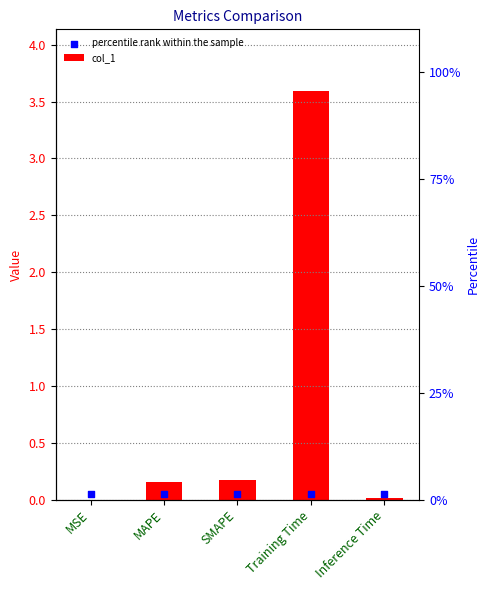

Which series has the largest total across all categories?

col_1